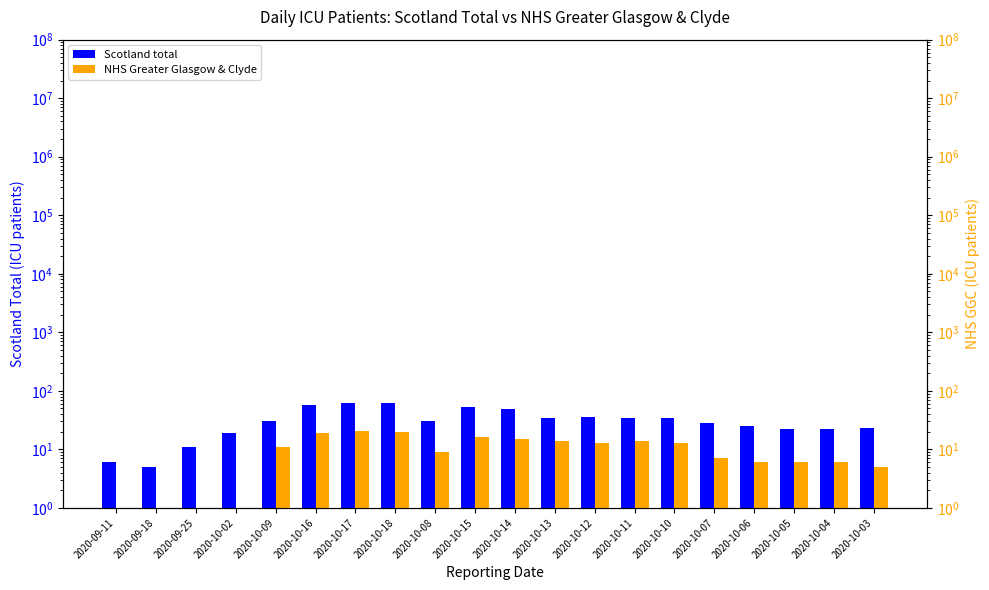

Reading right to left, what are all the values shown in this chart?

Scotland total: 23	22	22	25	28	34	35	36	35	49	52	31	63	62	58	31	19	11	5	6
NHS Greater Glasgow & Clyde: 5	6	6	6	7	13	14	13	14	15	16	9	20	21	19	11	1	1	1	1